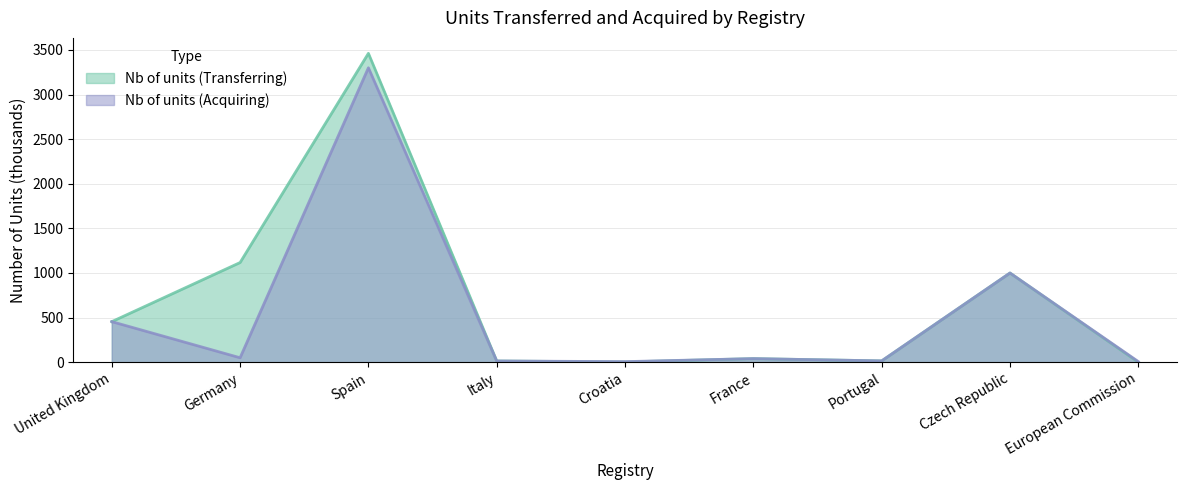

Rank the categories by Nb of units (Transferring) value from highest to lowest.

Spain, Germany, Czech Republic, United Kingdom, France, Portugal, Italy, Croatia, European Commission